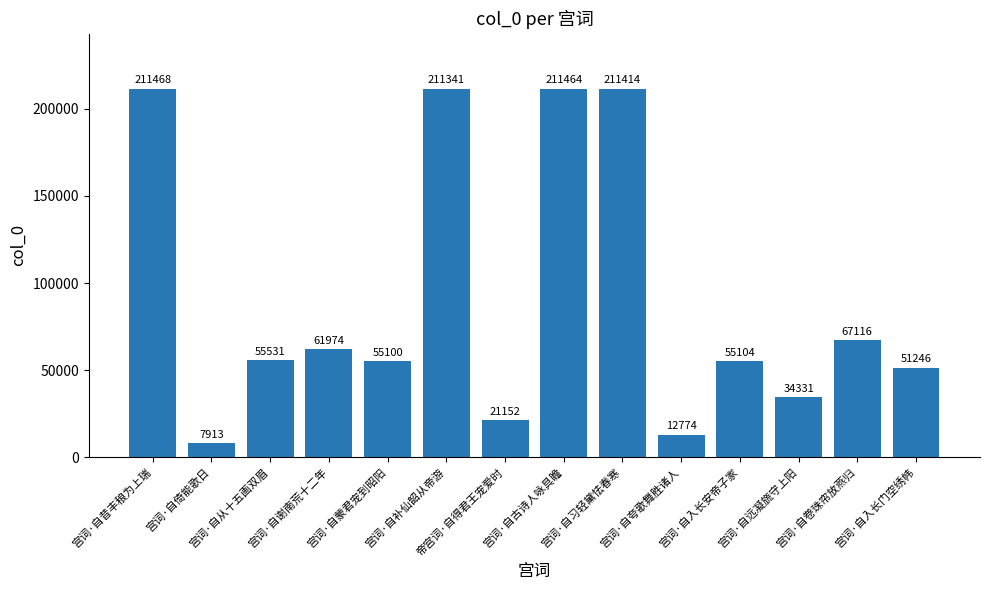

The value at 宫词·自谢南荒十二年 is 61974. True or false?

True